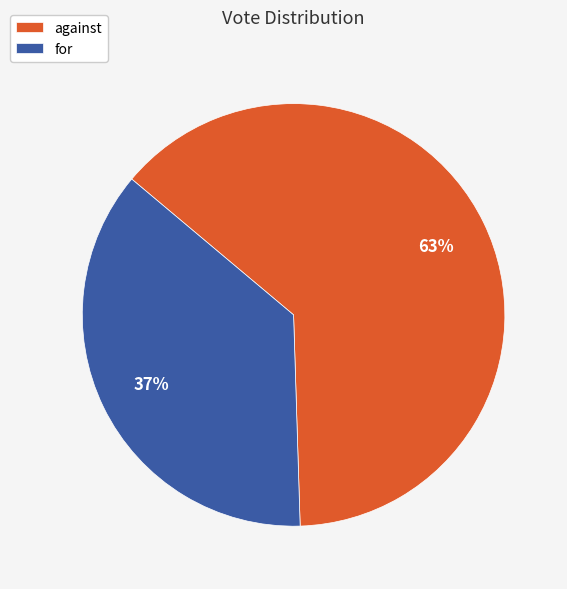

Do for and against together represent more than half of the pie?

Yes